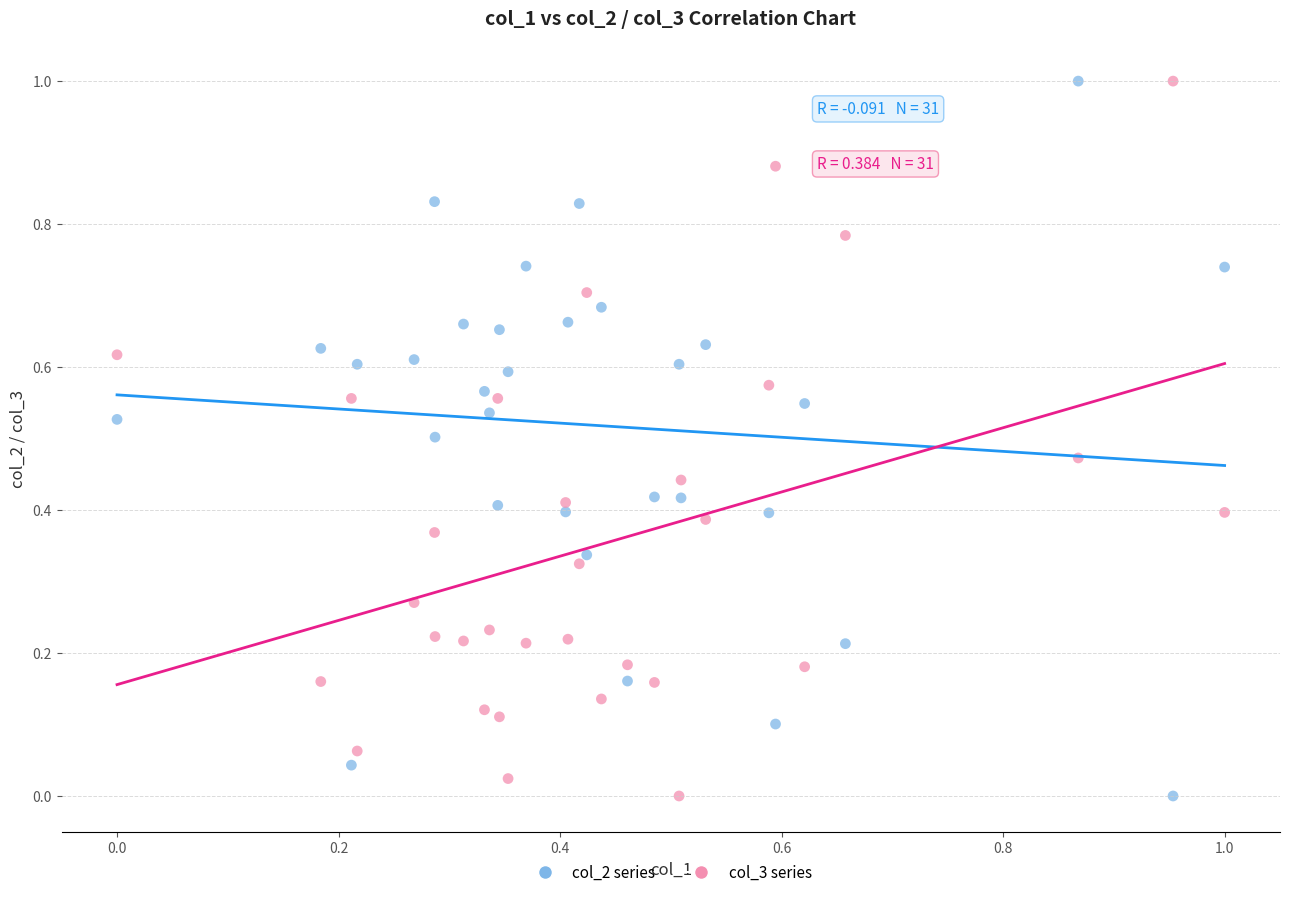

What is the X range (max minus min) for the scatter plot?

1.0